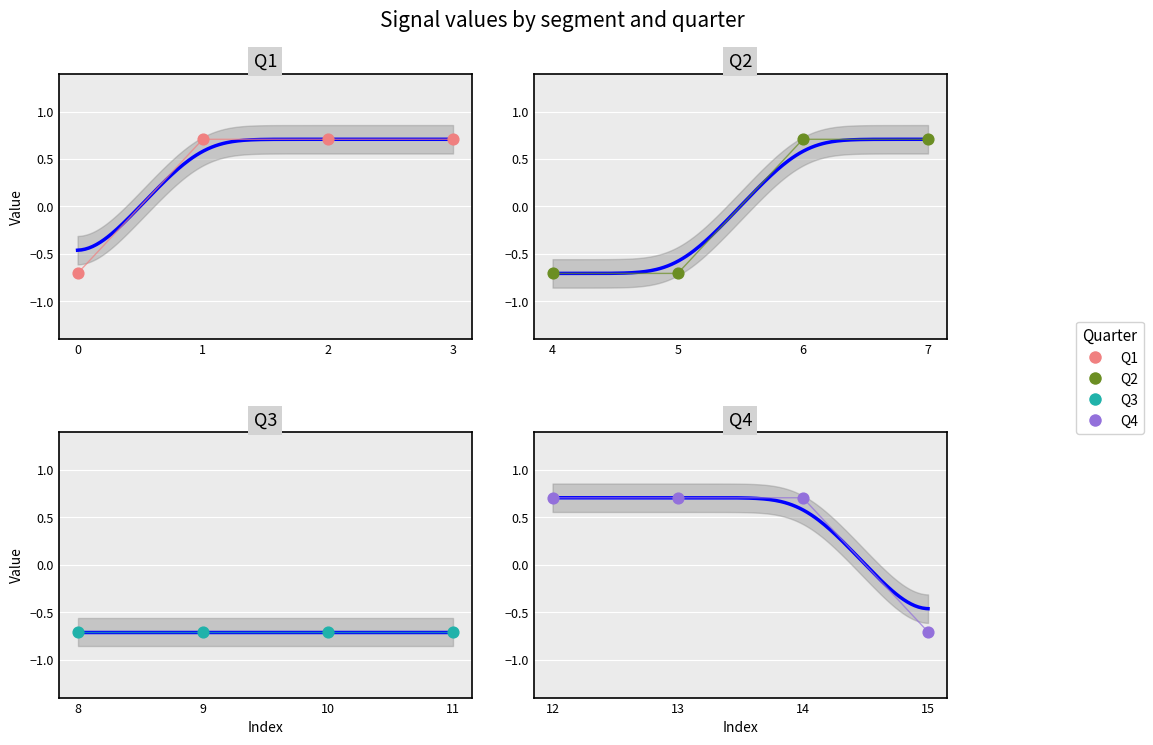

Which series has the largest total across all categories?

Q1